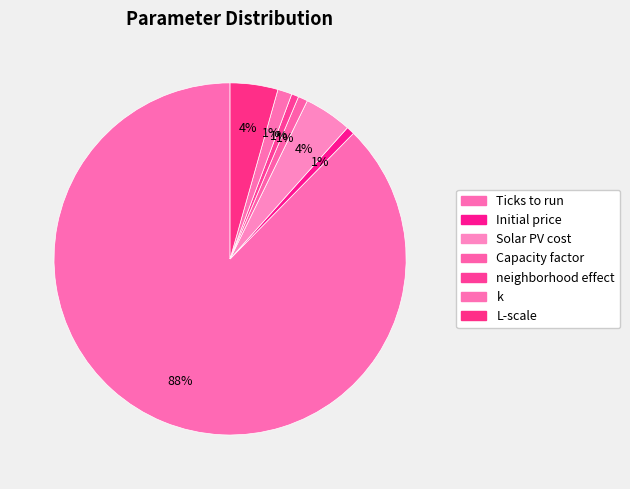

Combined, do Solar PV cost and Ticks to run account for over 50%?

Yes